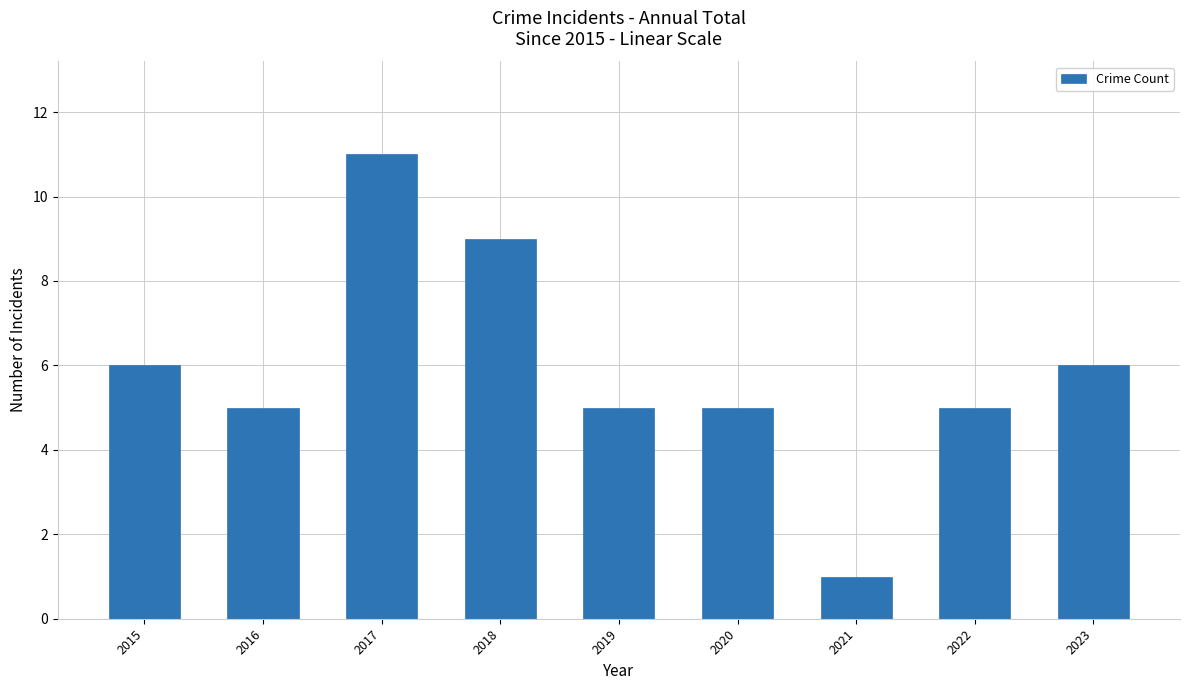

How many series are shown in this chart?

1